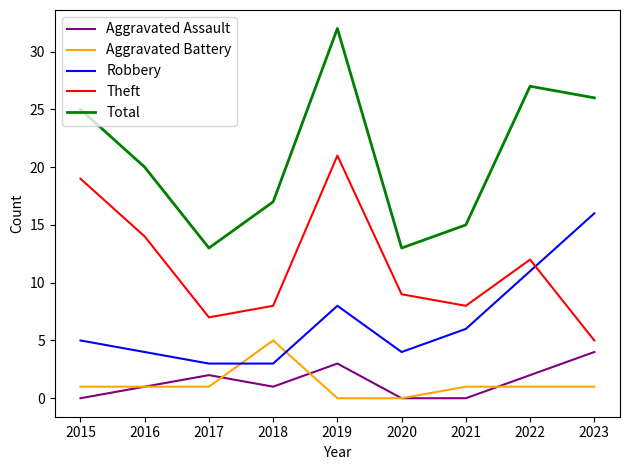

List the series in order of their peak value, lowest first.

Aggravated Assault, Aggravated Battery, Robbery, Theft, Total